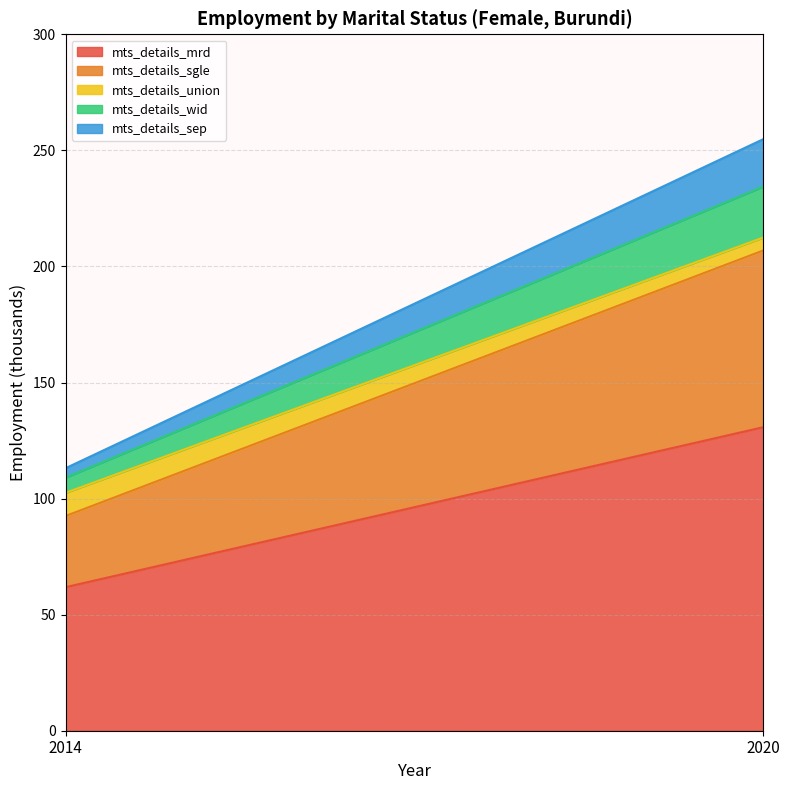

Count the number of data series in this chart.

5